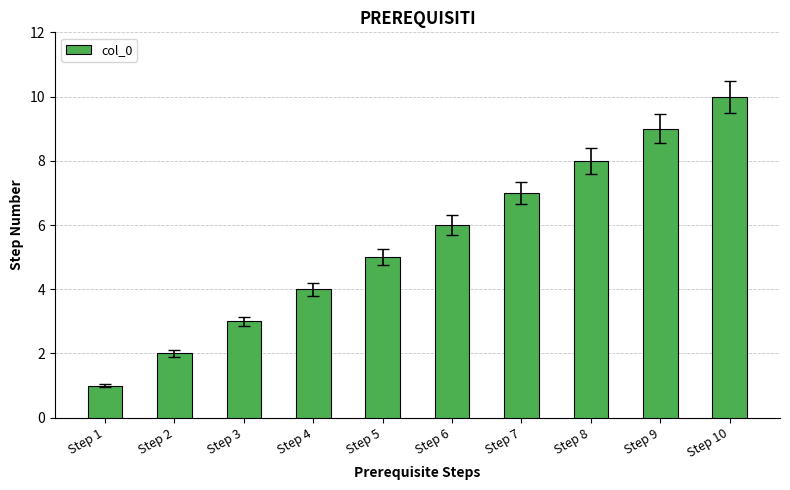

Which label corresponds to the smallest value in the chart?

Step 1